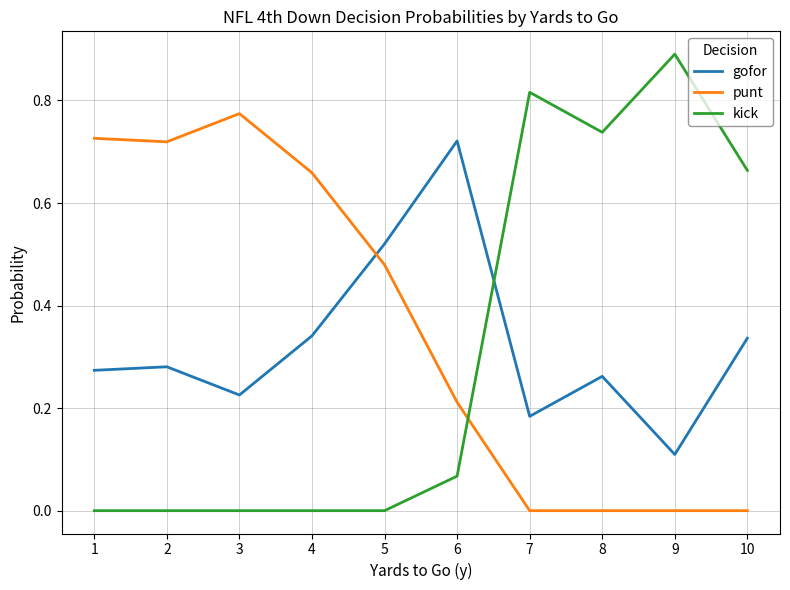

Does the chart have visible grid lines?

Yes